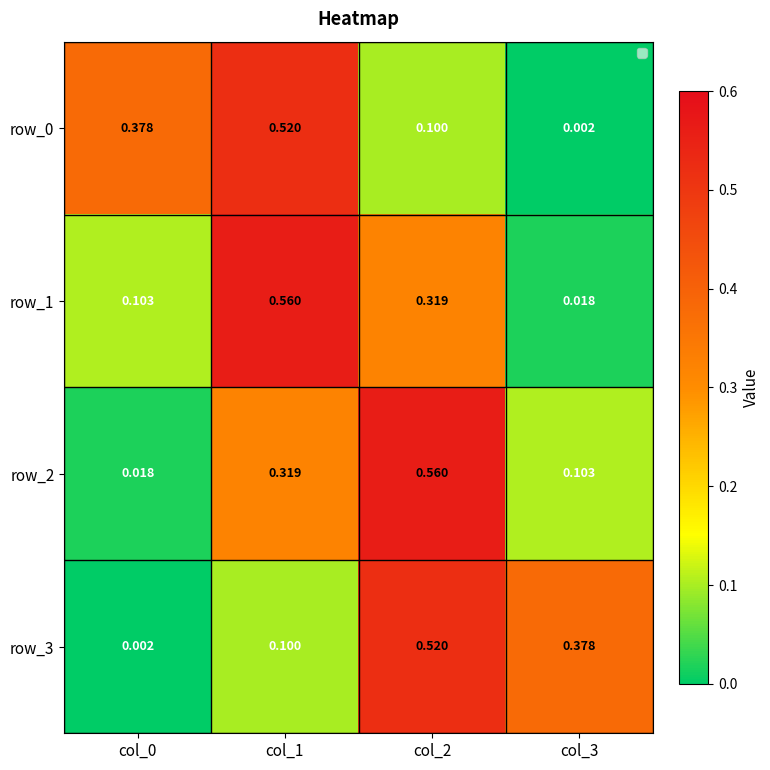

Is the value of row_0 at col_3 greater than the value of row_3 at col_3?

No